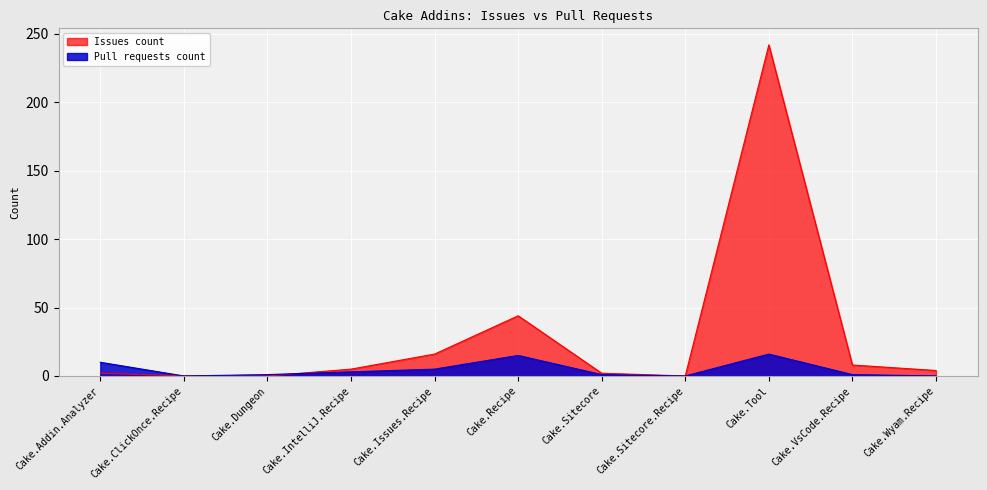

What is the label of the 10th point from the right?

Cake.ClickOnce.Recipe